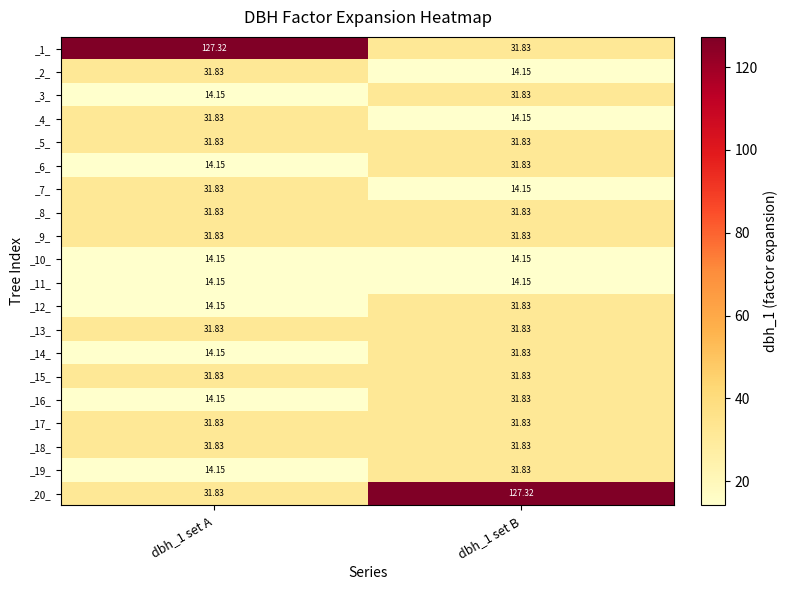

Is the value of _2_ at dbh_1 set B greater than the value of _7_ at dbh_1 set A?

No